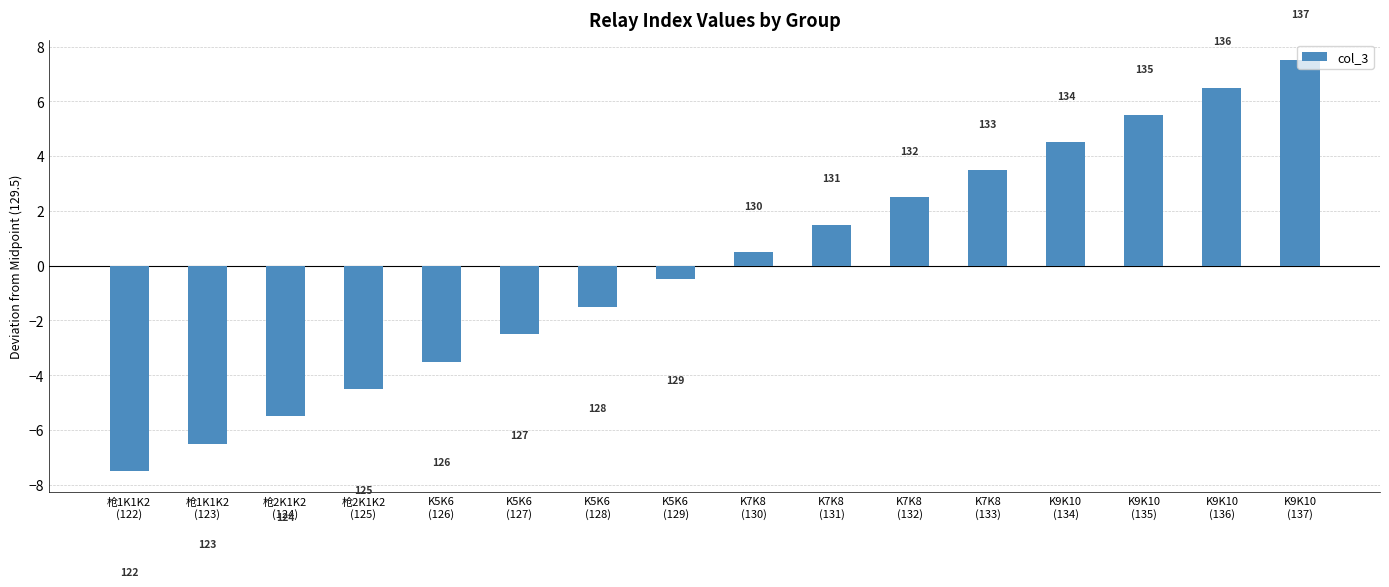

Where is the data nearest to the value 0?

K5K6
(129)